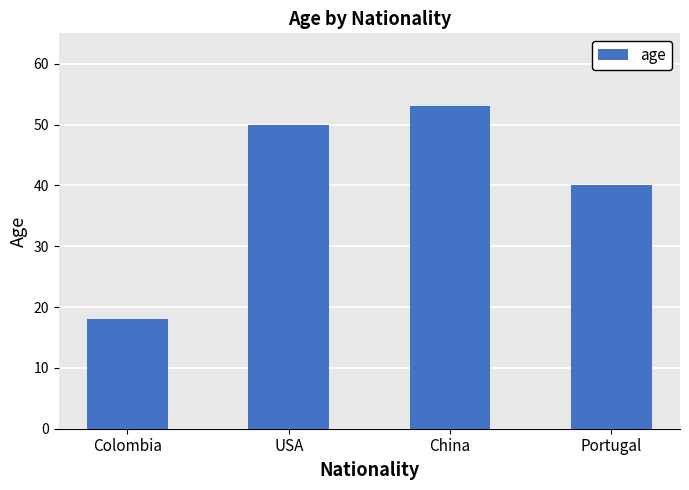

How many categories are shown in the chart?

4